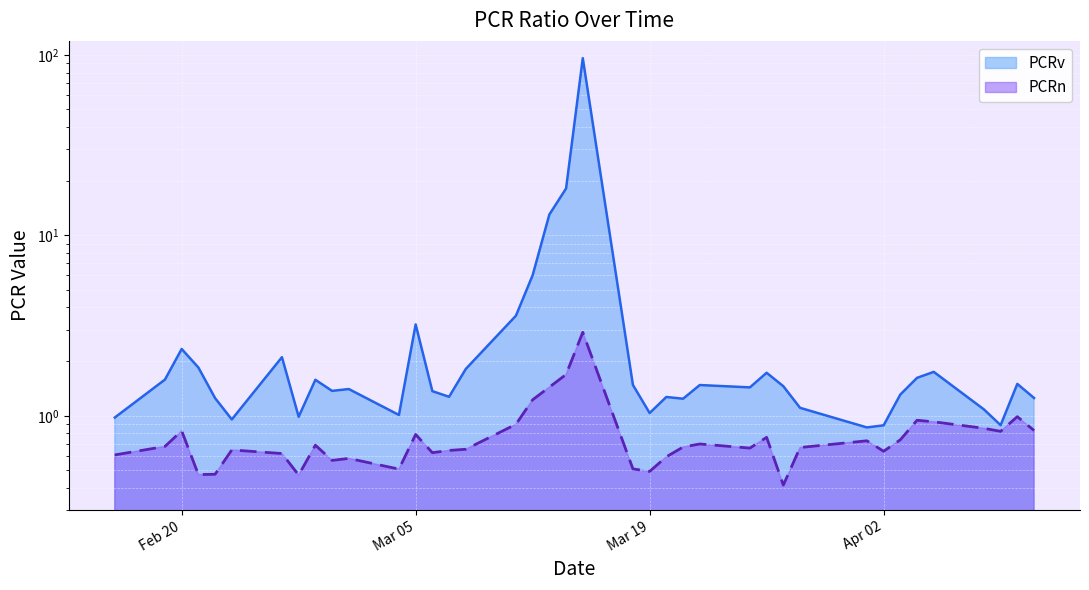

List the series in order of their overall mean, lowest first.

PCRn, PCRv